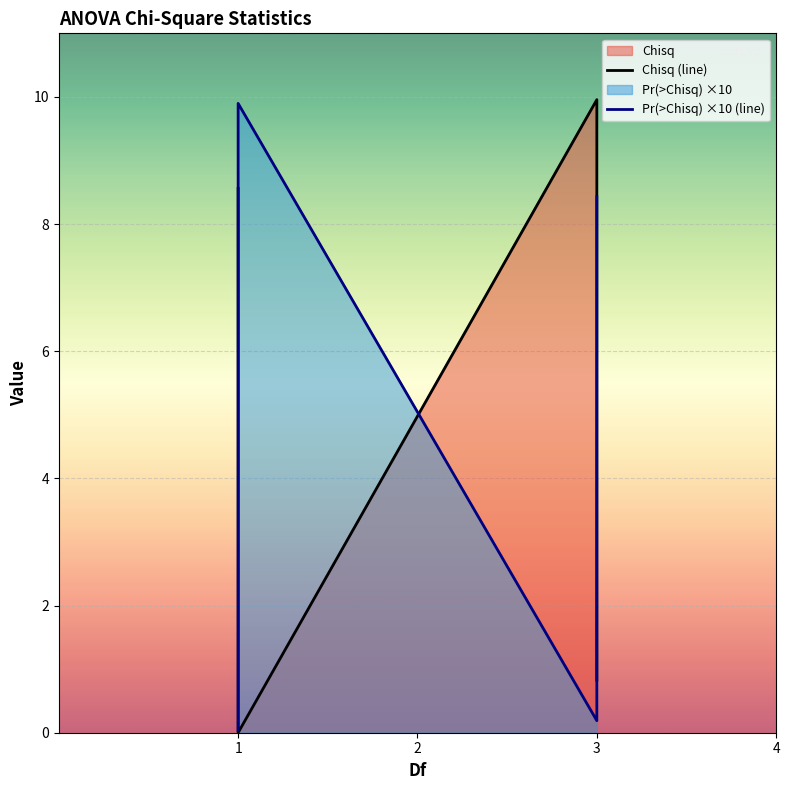

Which series has the widest spread of values?

Chisq (line)